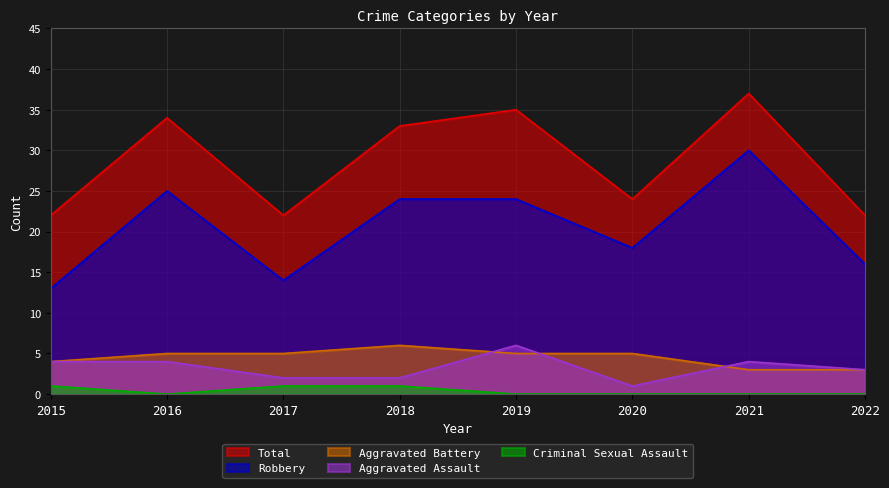

Rank the series by their maximum value, from lowest to highest.

Criminal Sexual Assault, Aggravated Assault, Aggravated Battery, Robbery, Total